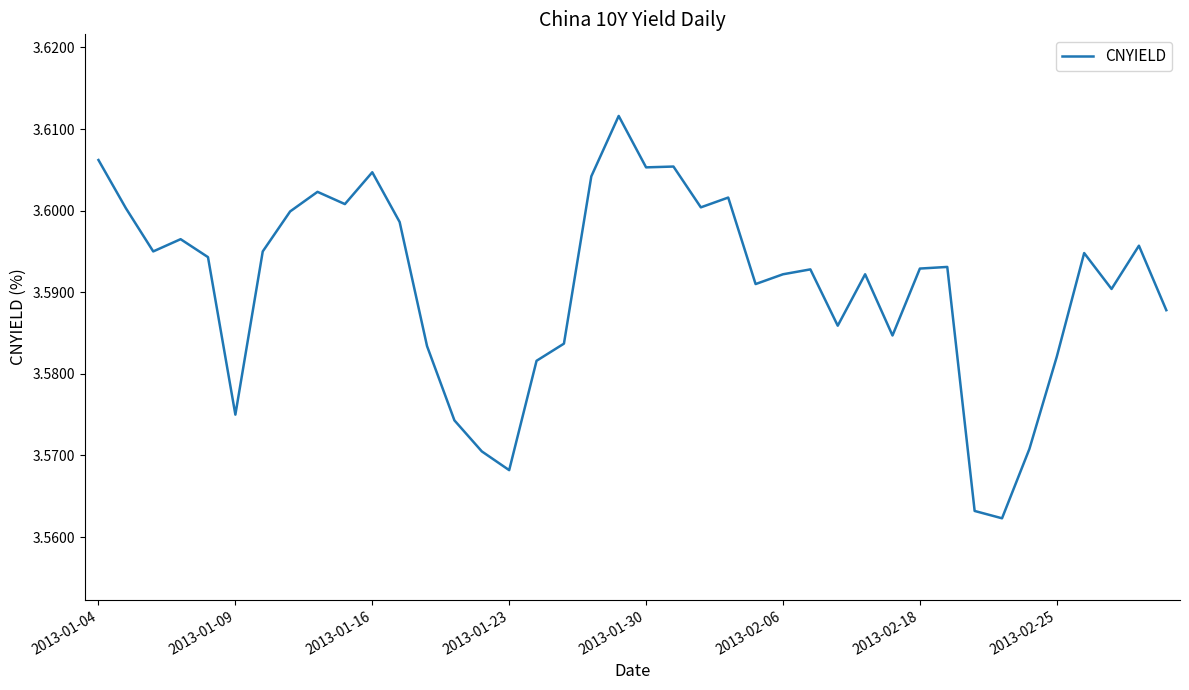

How many lines are shown in the chart?

1